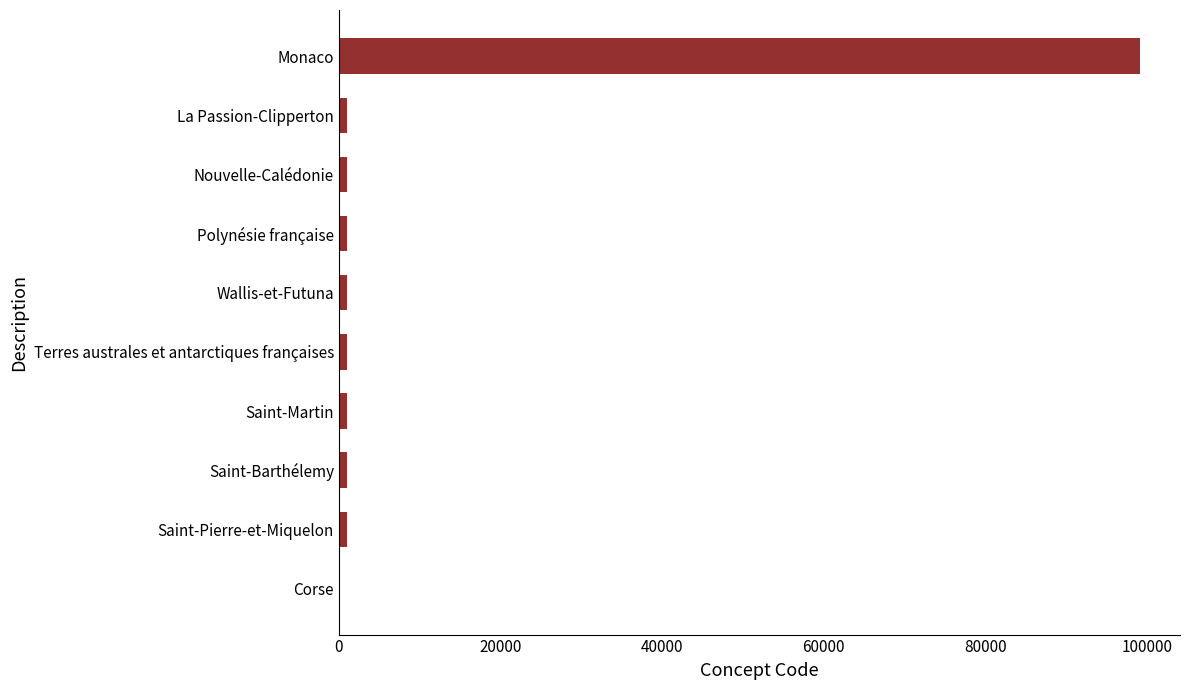

The value at Monaco is 99138. True or false?

True